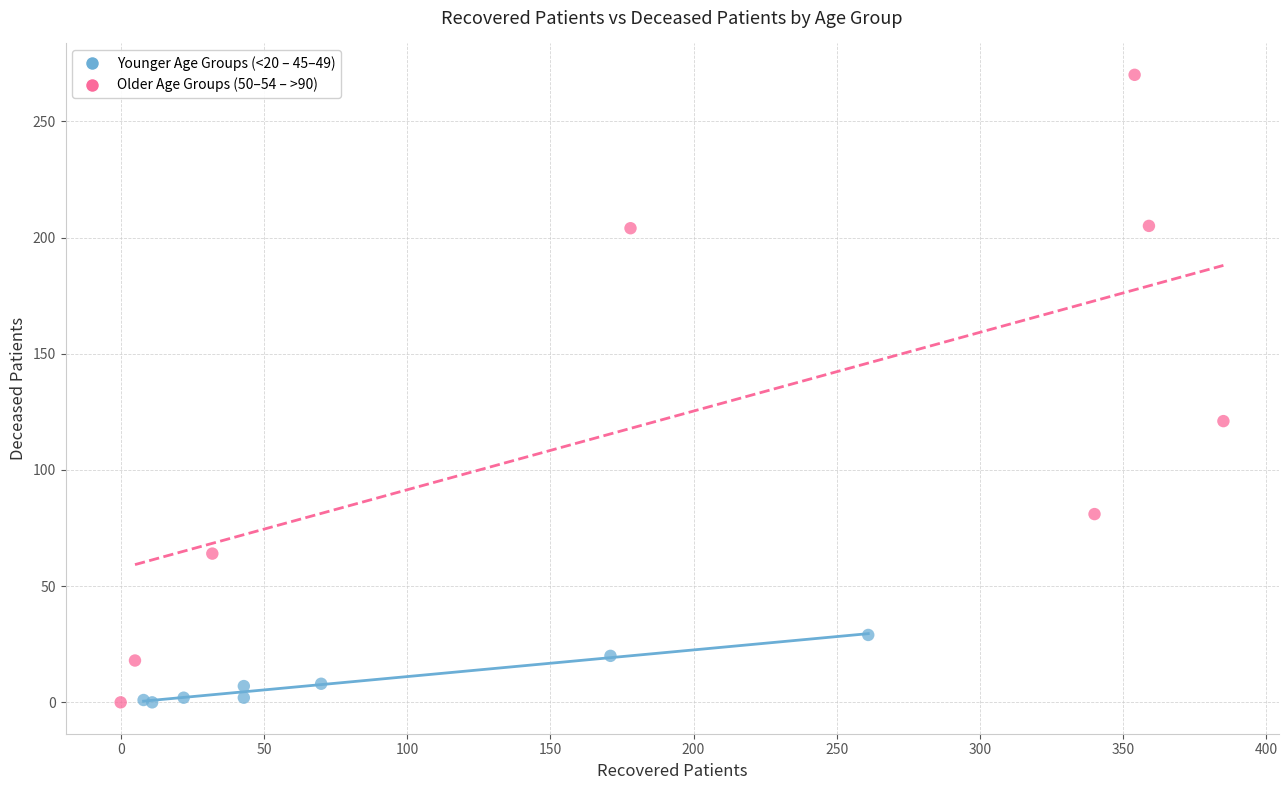

Which series reaches the maximum Y coordinate?

Older Age Groups (50–54 – >90)